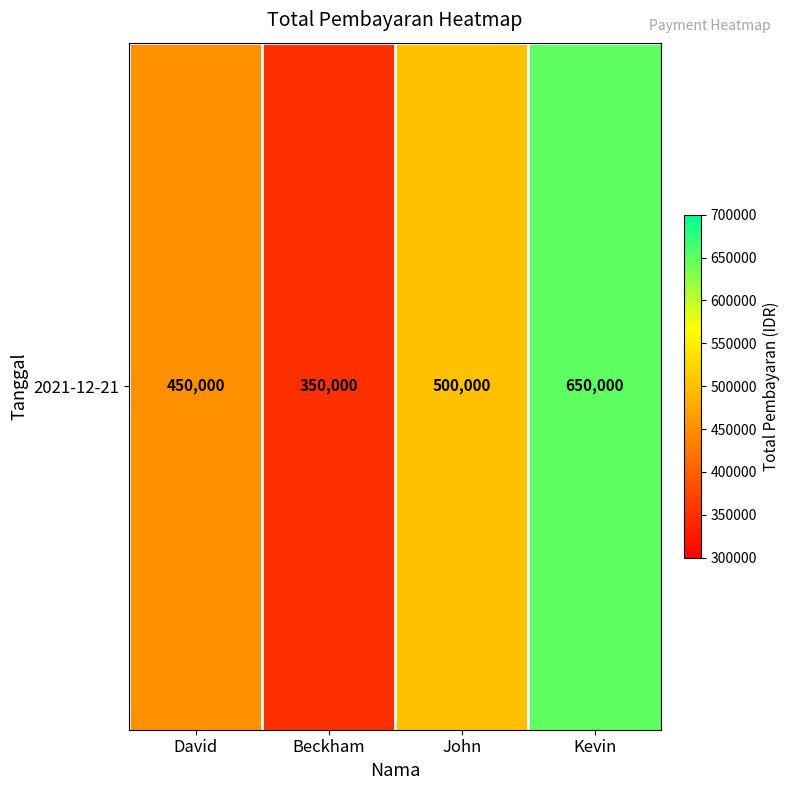

Reading right to left, what are all the values shown in this chart?

Kevin=650000	John=500000	Beckham=350000	David=450000